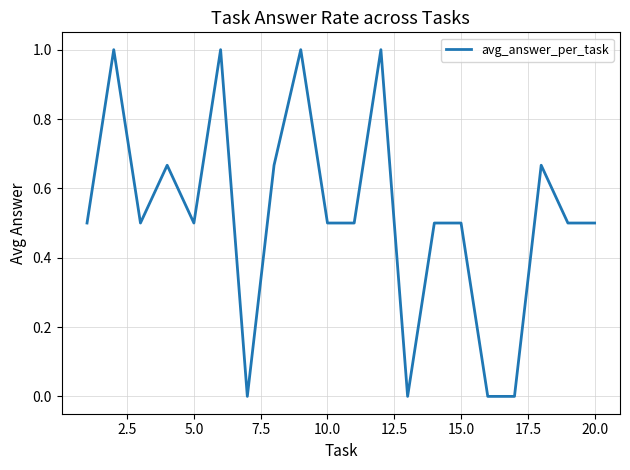

Does the chart have visible grid lines?

Yes